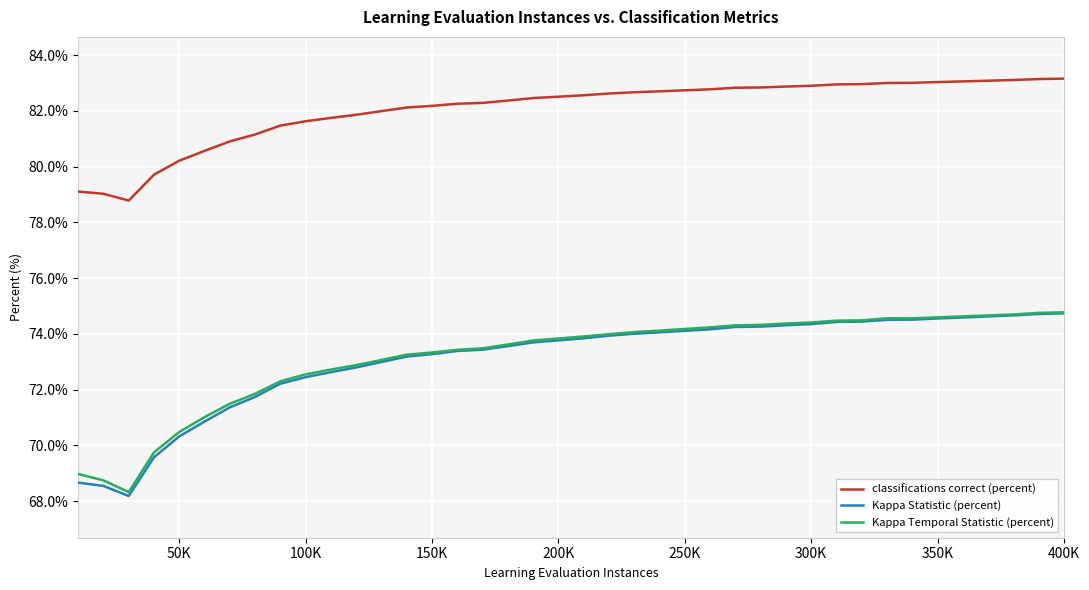

Which series has the widest spread of values?

Kappa Statistic (percent)